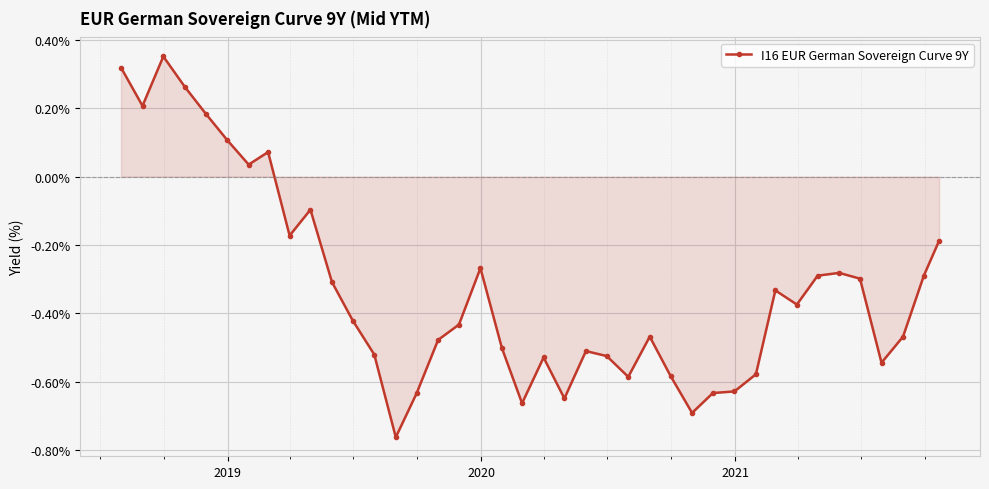

How many positive values are there?

8